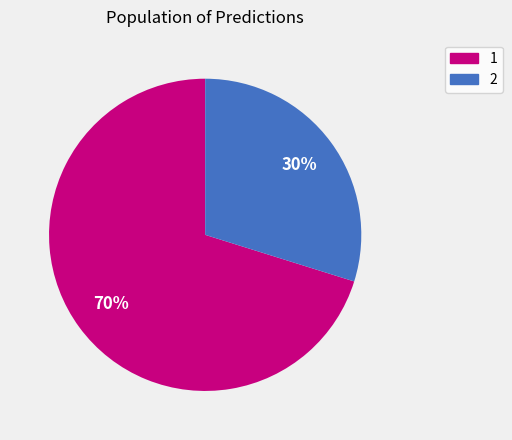

Which slice is the smallest?

2